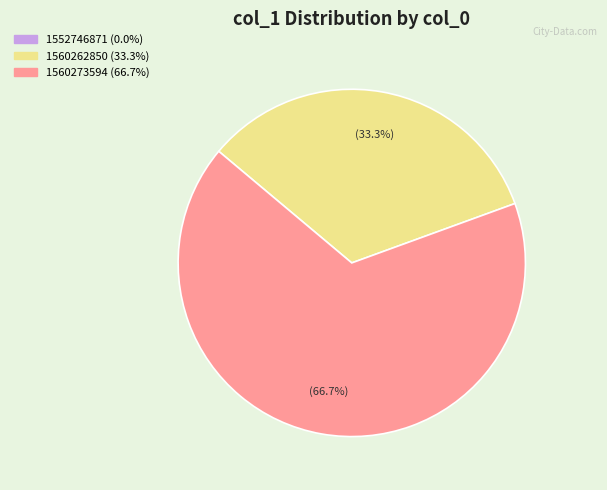

Which slice is the largest?

1560273594